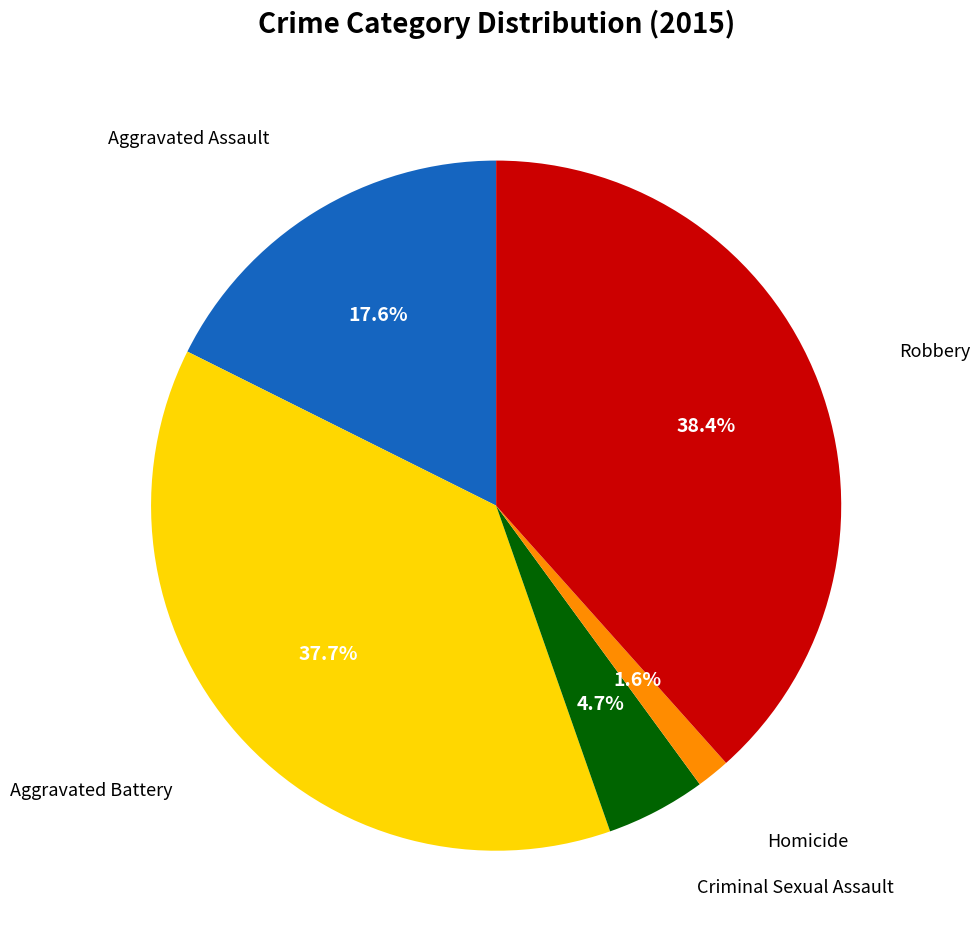

Does any single category account for the majority?

No